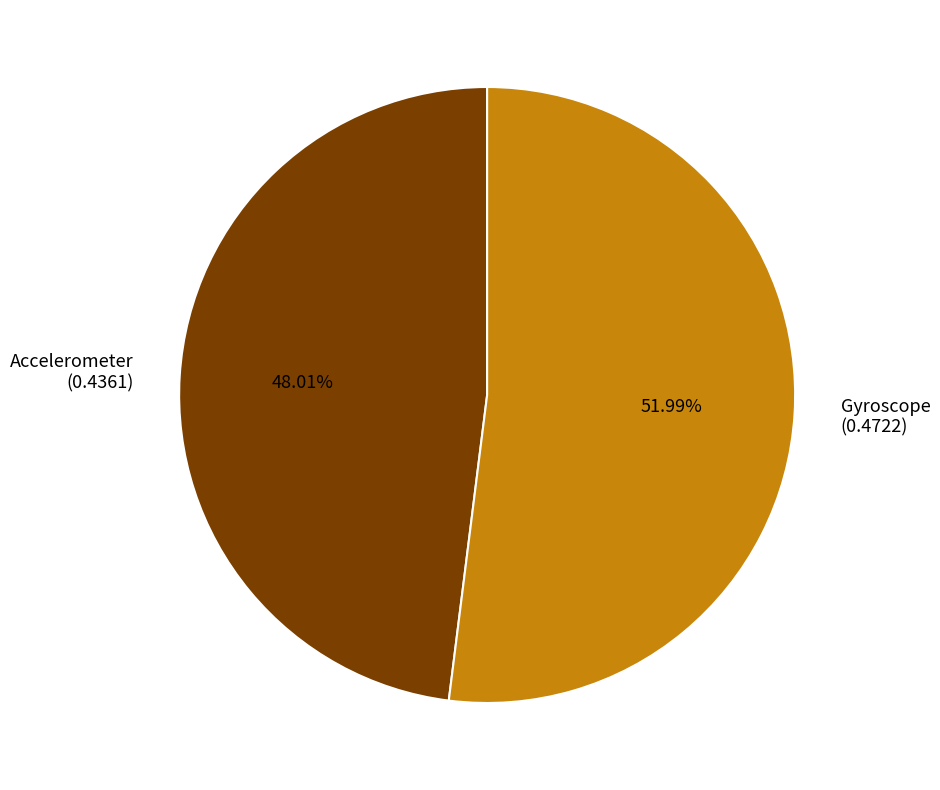

Which category has the smallest portion of the pie?

Accelerometer